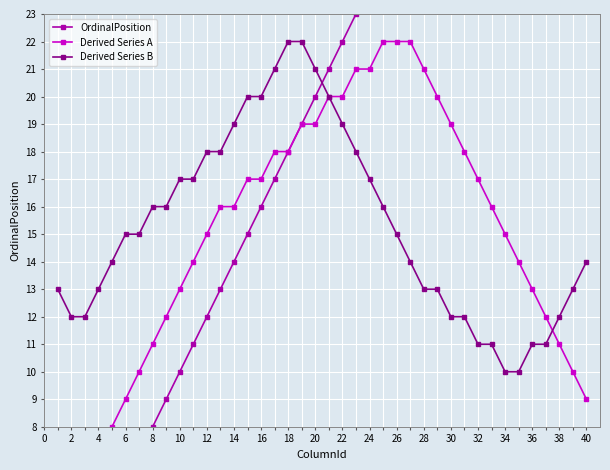

List the series in order of their peak value, highest first.

OrdinalPosition, Derived Series A, Derived Series B